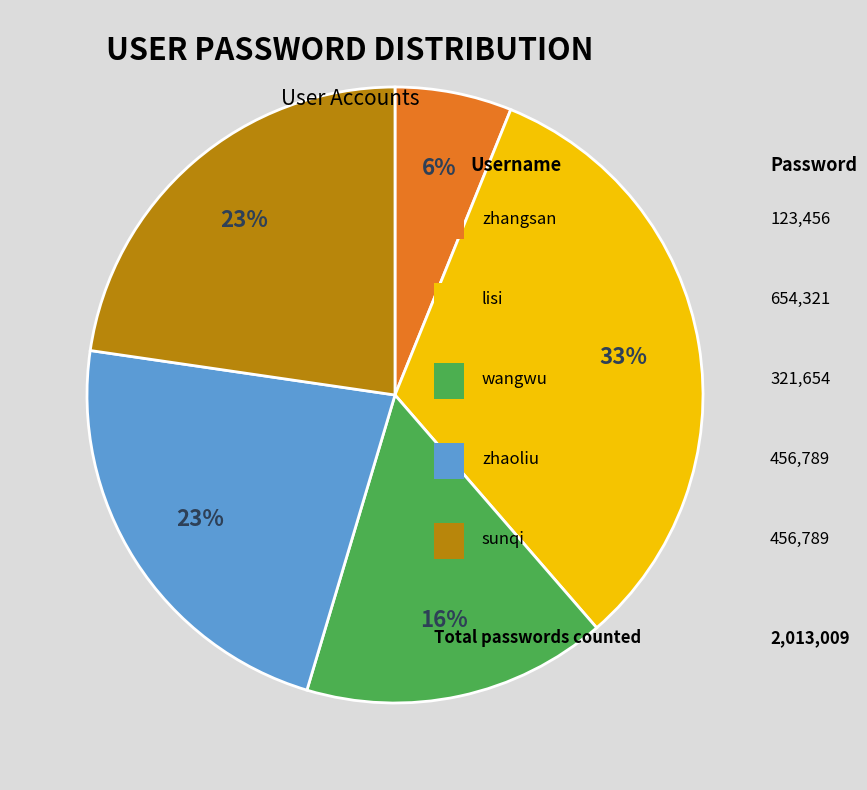

To the nearest percent, what is the average slice percentage?

20%